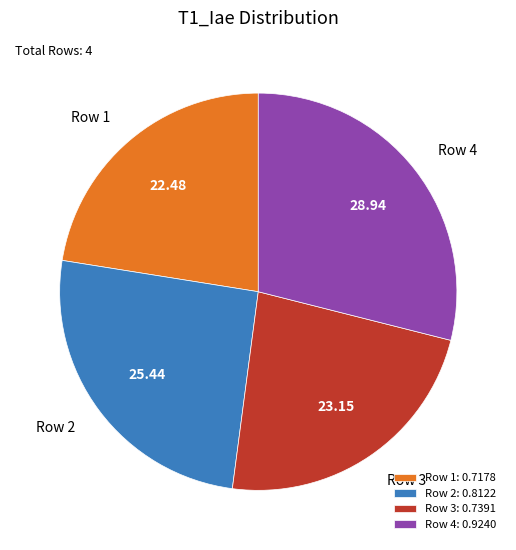

Combined, do Row 2 and Row 4 account for over 50%?

Yes